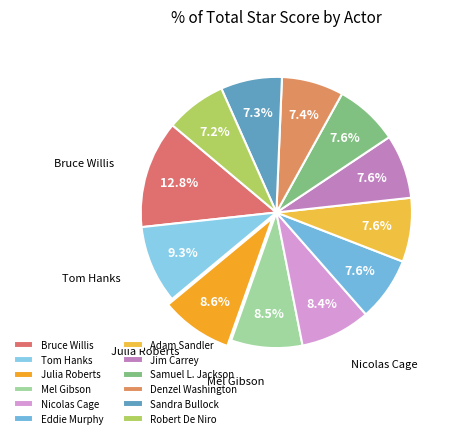

Combined, what portion of the pie is Bruce Willis and Nicolas Cage?

21.2%